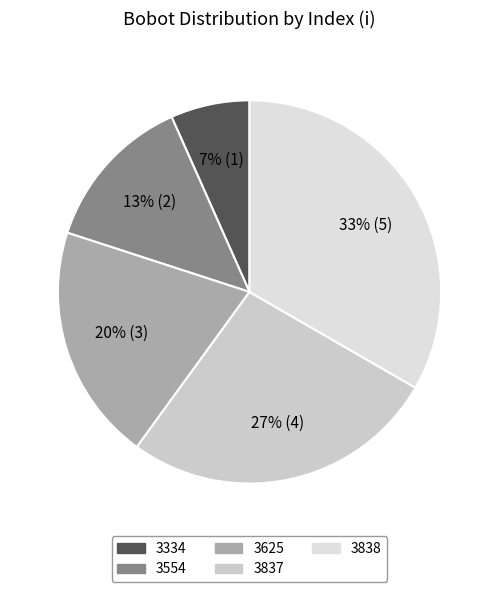

Does 3554 represent more than half of the total?

No